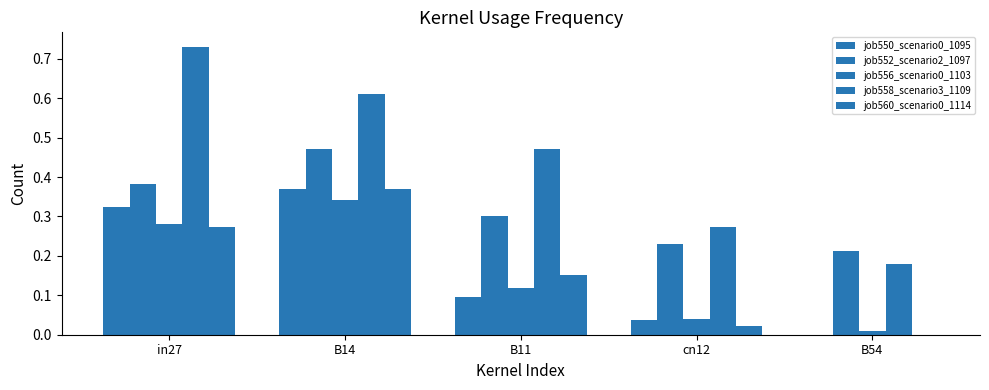

Count the number of categories in the chart.

5